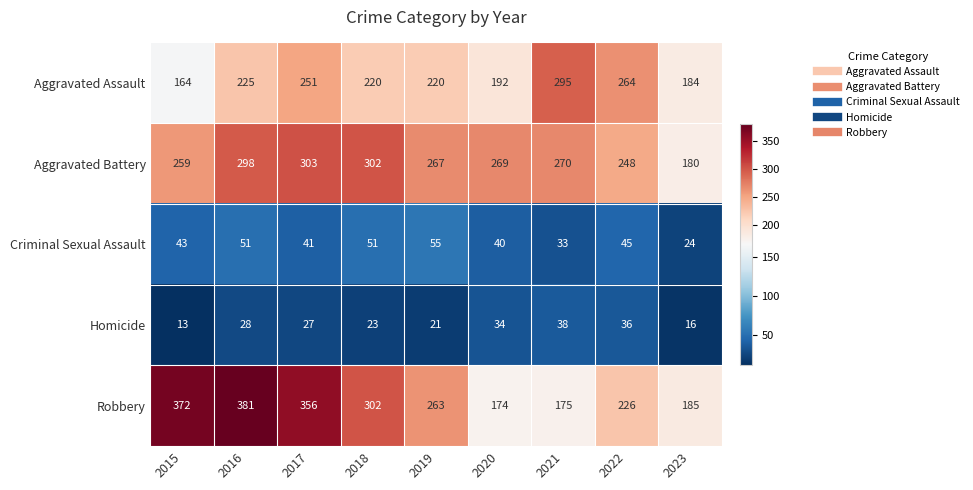

Which series changed the most between 2019 and 2020?

Robbery